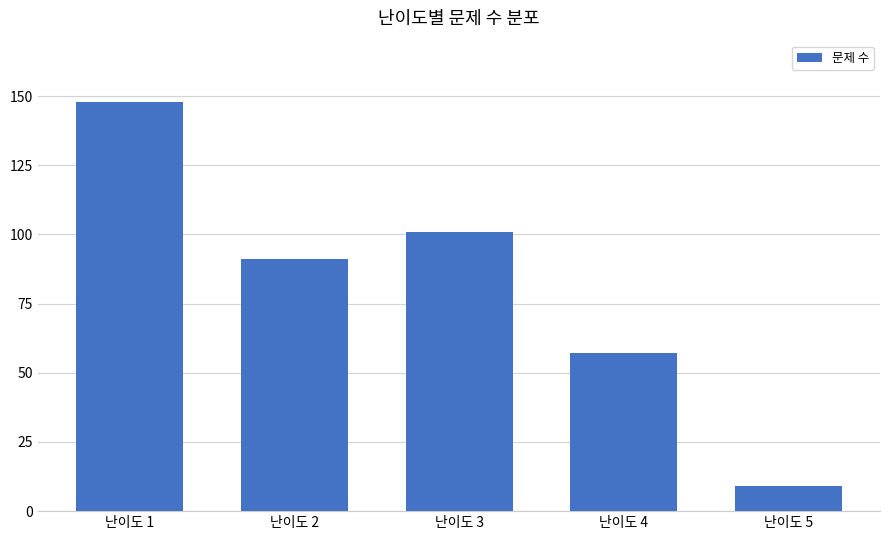

Rank the categories by value from lowest to highest.

난이도 5, 난이도 4, 난이도 2, 난이도 3, 난이도 1